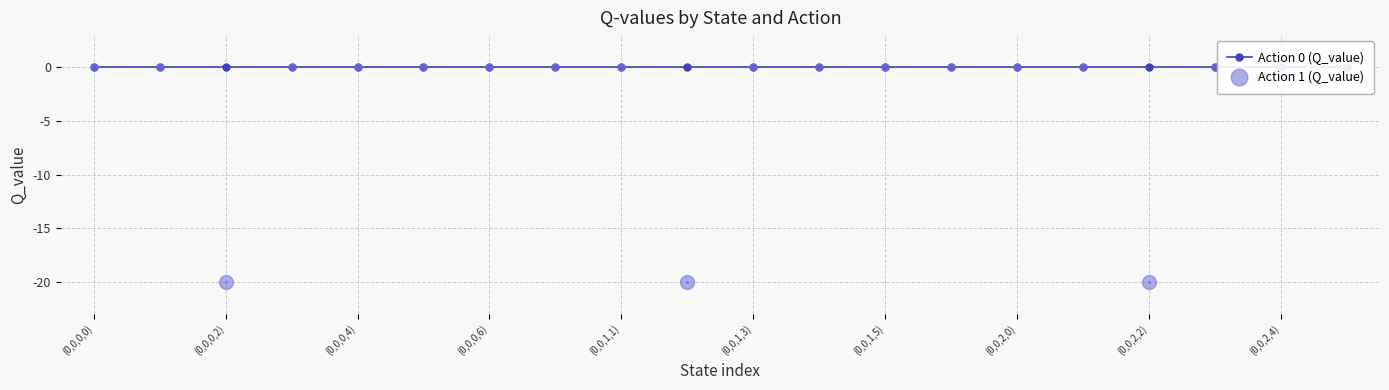

What is the label of the 19th point from the right?

(0,0,0,1)